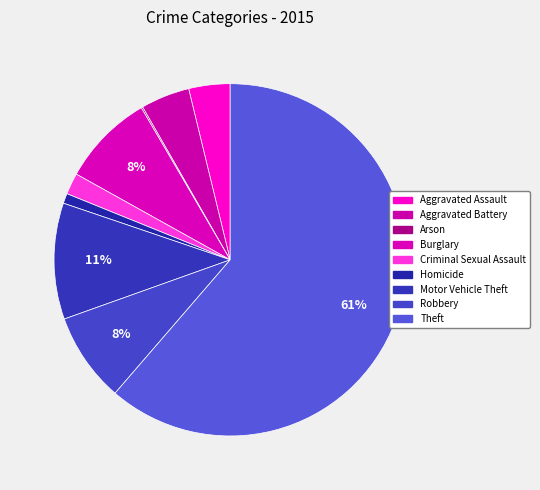

To the nearest percent, what is the average slice percentage?

11%